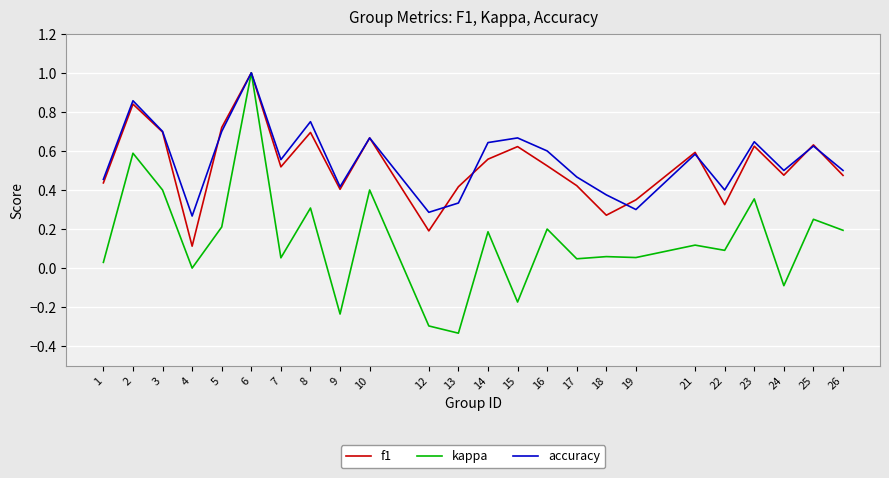

Where is the first local minimum for accuracy?

4